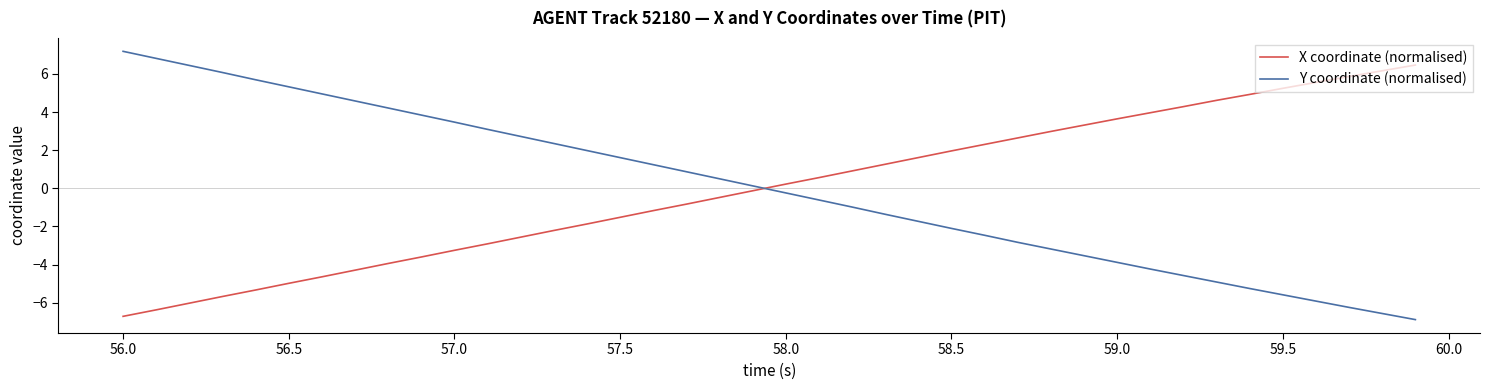

What is the smallest value displayed?

-6.9